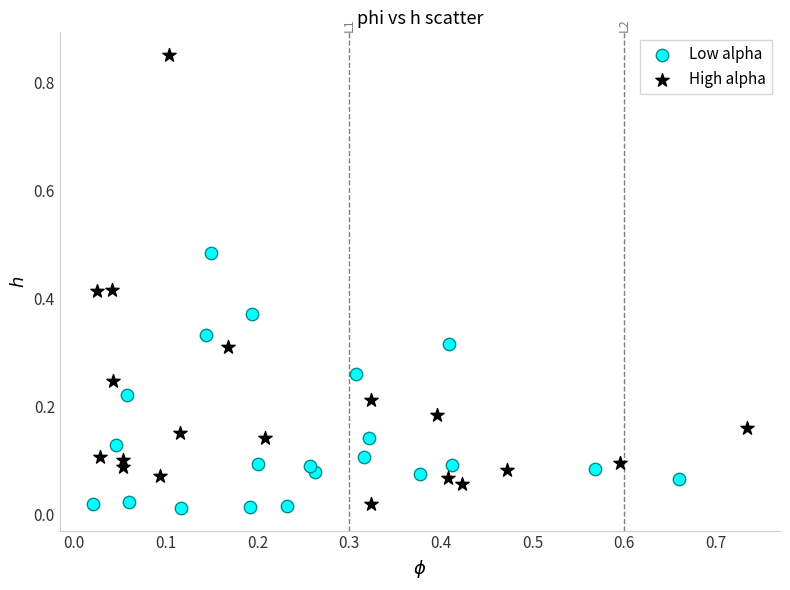

What are all the series names shown in the legend?

Low alpha, High alpha